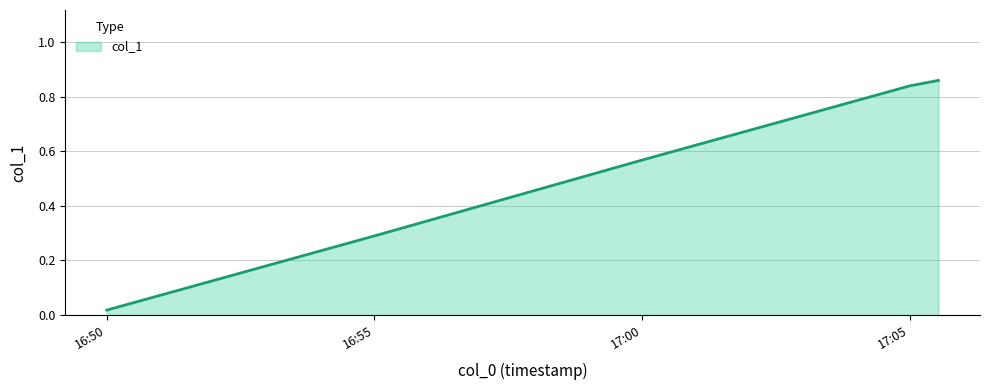

True or false: there are more than 1 points higher than both neighbors.

False